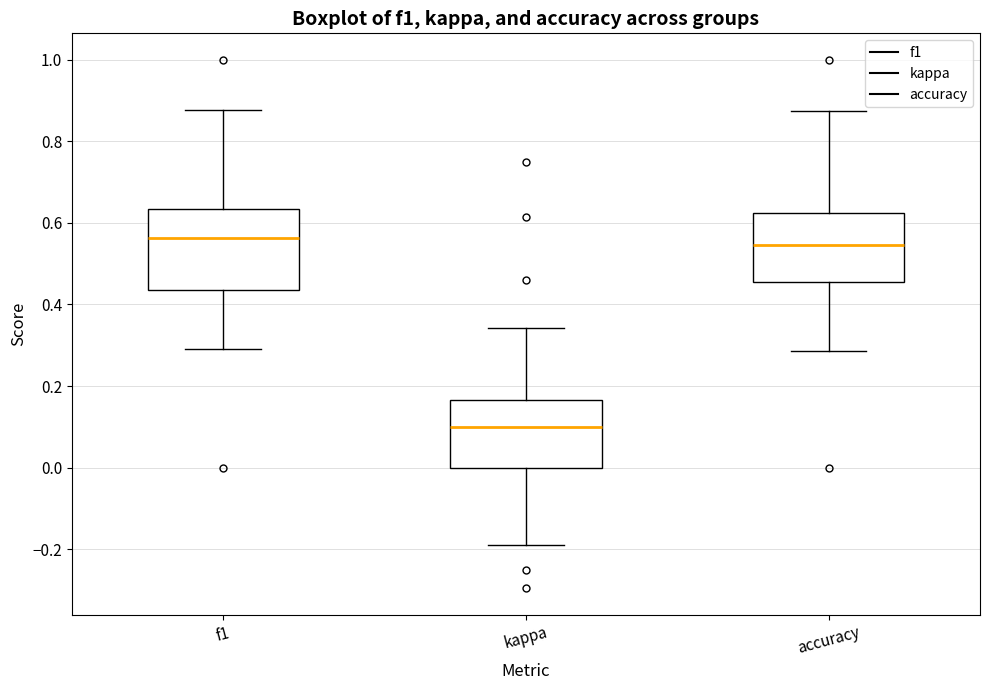

Reading left to right, transcribe this box plot: for each box, give where its median line is, the range the box spans, and where its two whiskers end, as read against the y-axis. The values are not printed on the chart, so give them approximately, as read against the axis.

f1: median 0.56, box 0.44 to 0.64, whiskers 0.30 to 0.88
kappa: median 0.10, box 0.00 to 0.16, whiskers -0.20 to 0.34
accuracy: median 0.54, box 0.46 to 0.62, whiskers 0.28 to 0.88